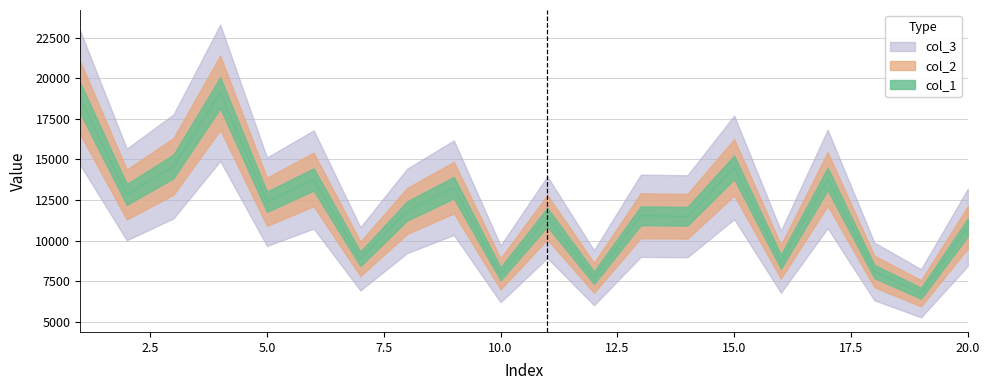

Which category has the lowest value in the col_2 series?

19